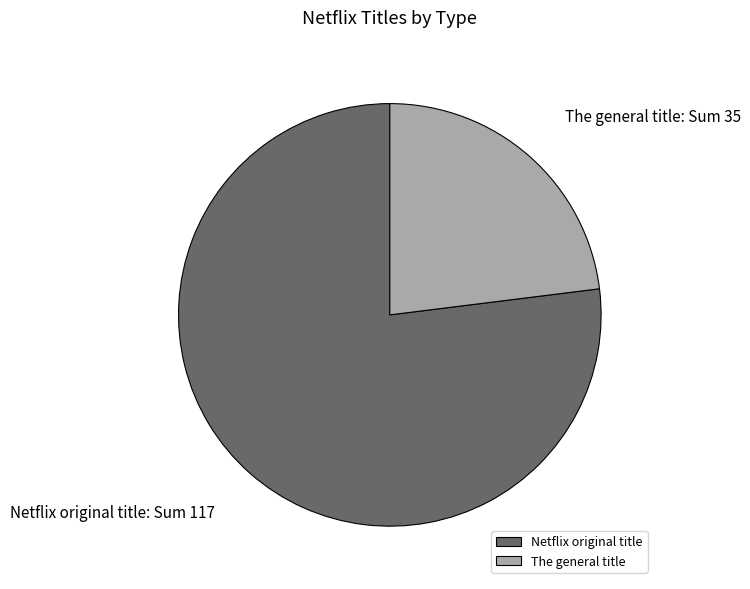

True or false: The general title accounts for 23% of the total.

True